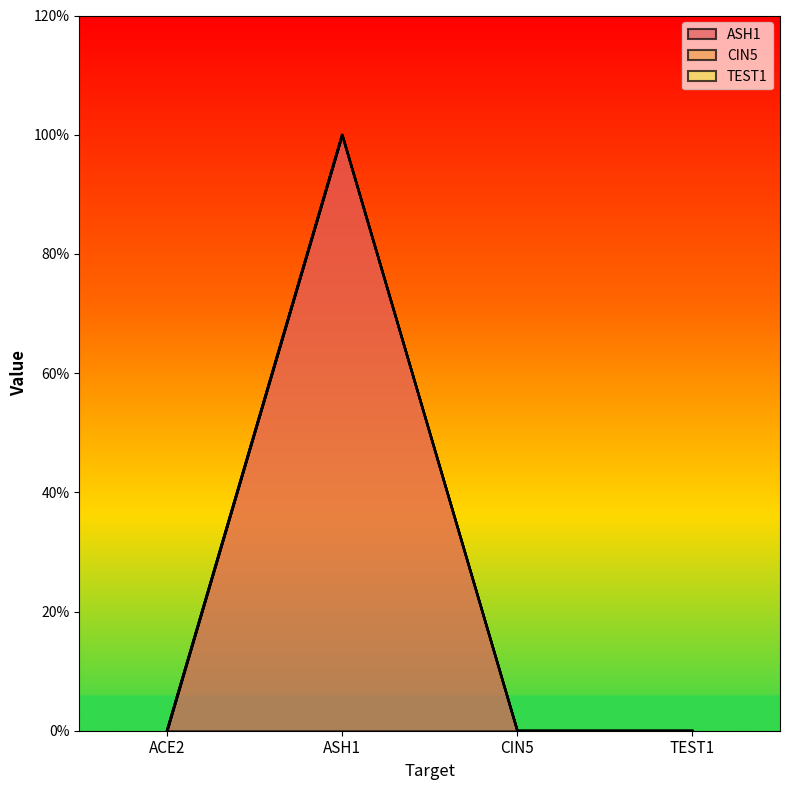

How many lines are shown in the chart?

3